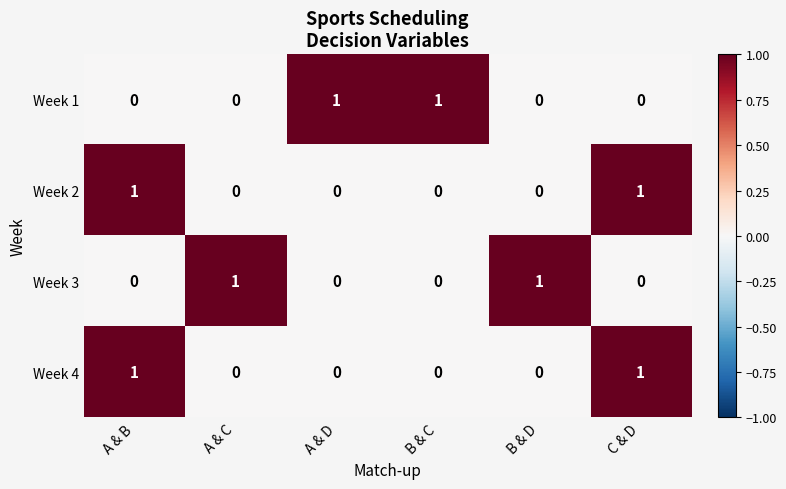

At how many categories does at least one series exceed 0?

6